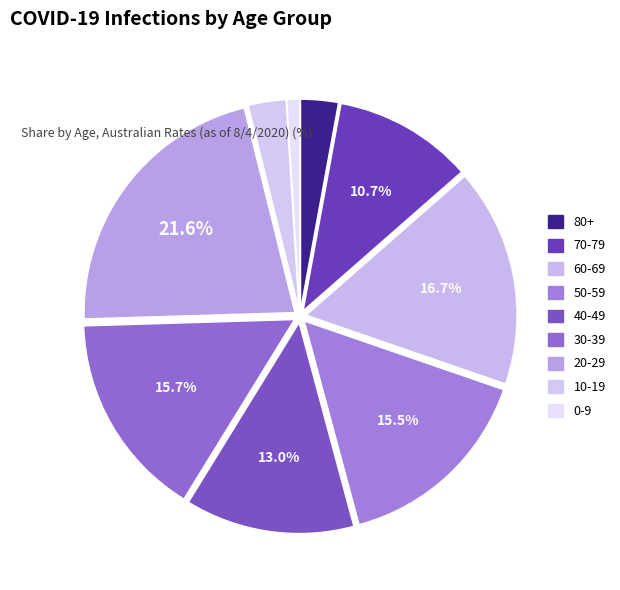

The 50-59 slice represents 16% of the pie. True or false?

True